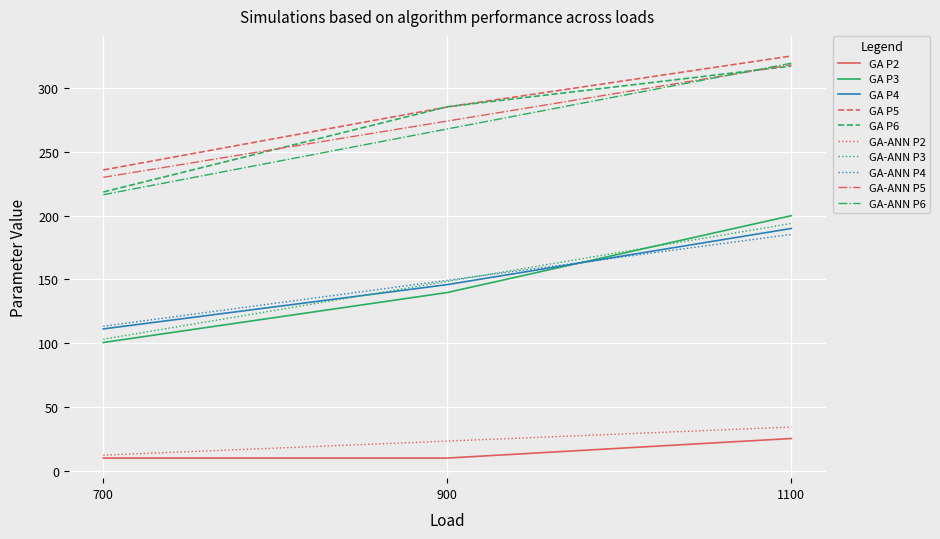

At how many categories does at least one series exceed 240?

2